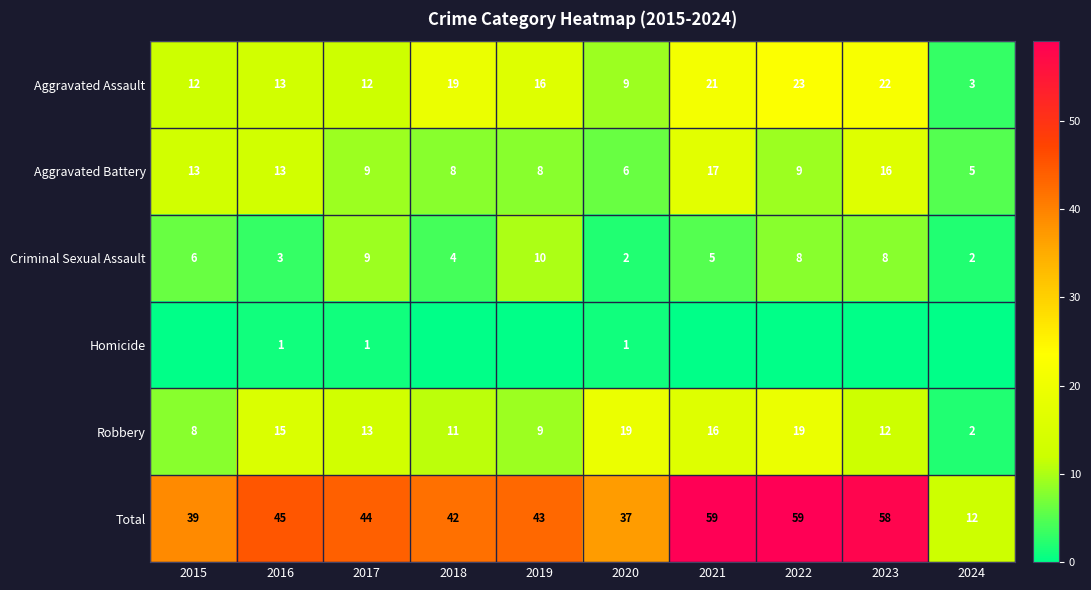

Count the Criminal Sexual Assault values in the range 3 to 8.

6